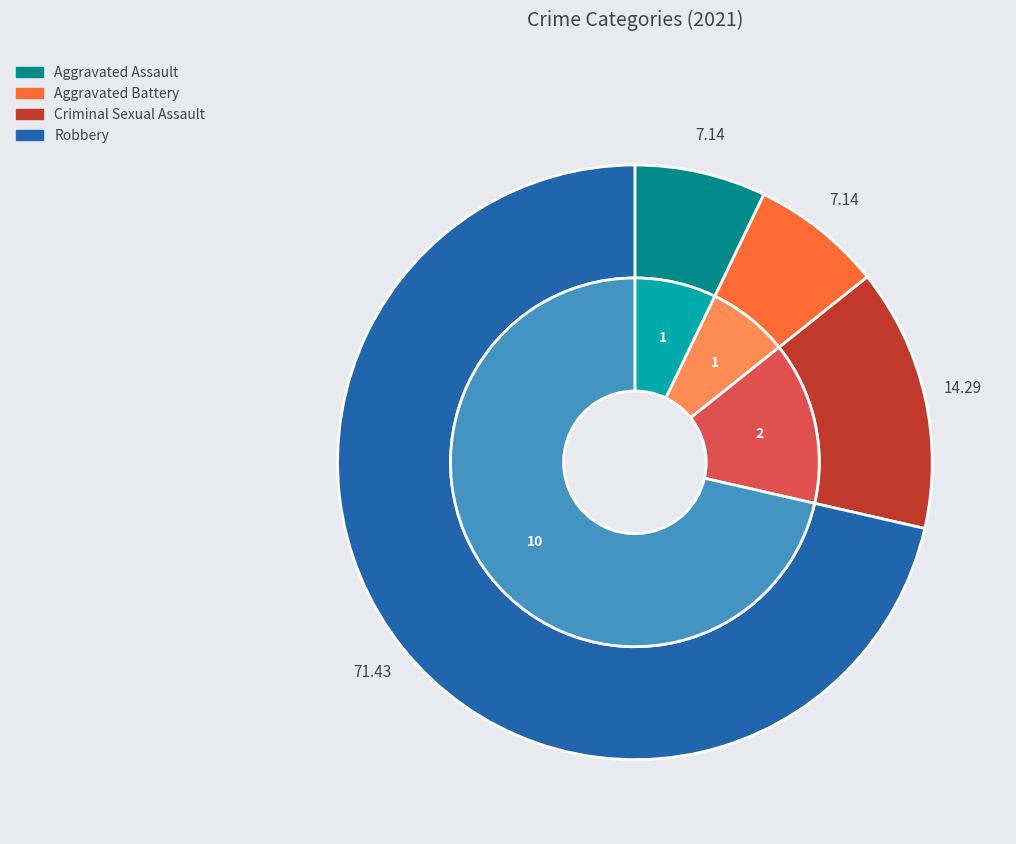

How many segments does this pie chart have?

4